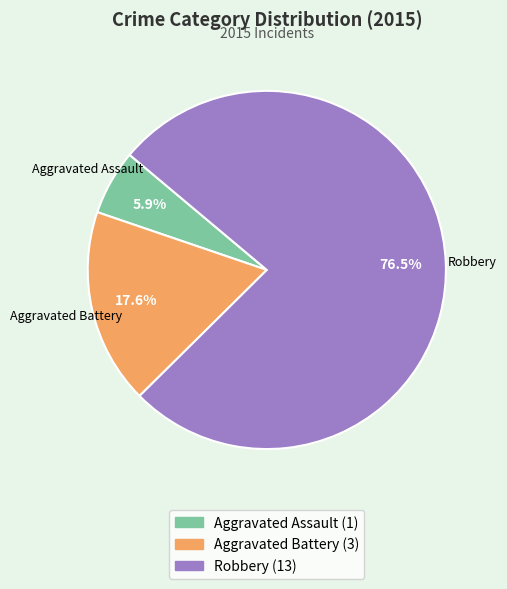

Combined, do Aggravated Assault and Robbery account for over 50%?

Yes